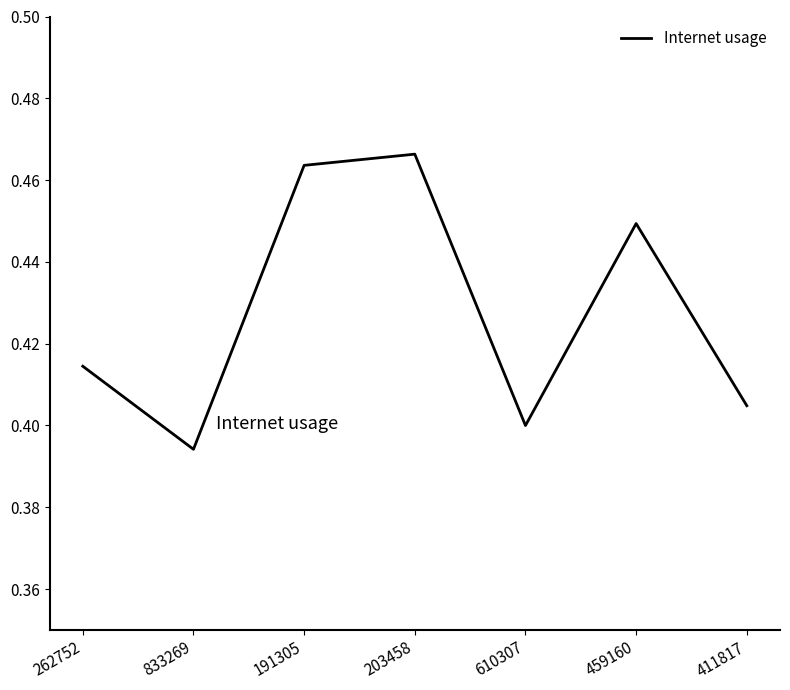

Which label corresponds to the smallest value in the chart?

833269